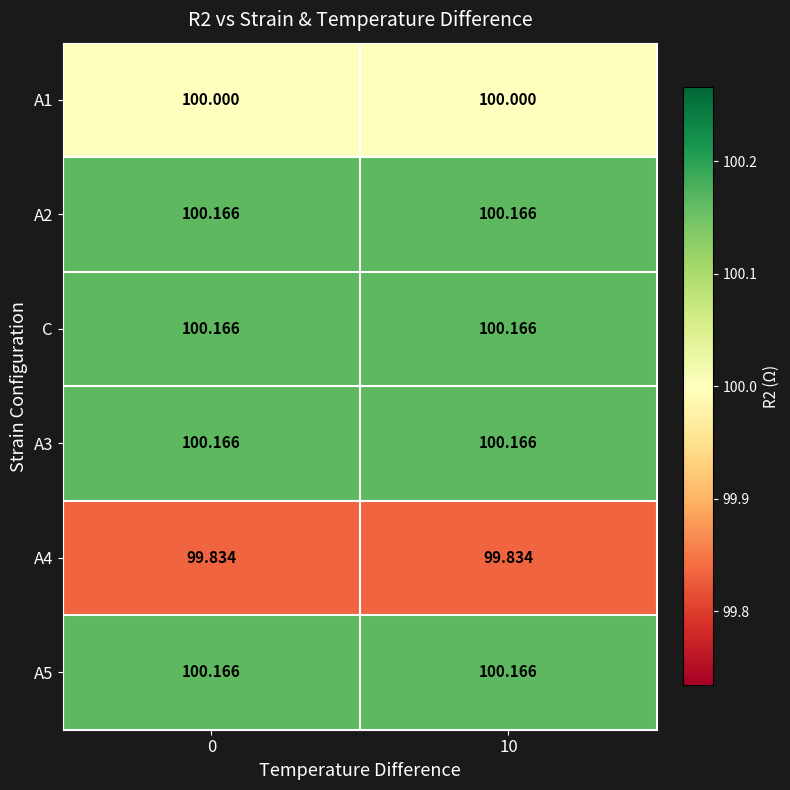

How many series are shown in this chart?

6